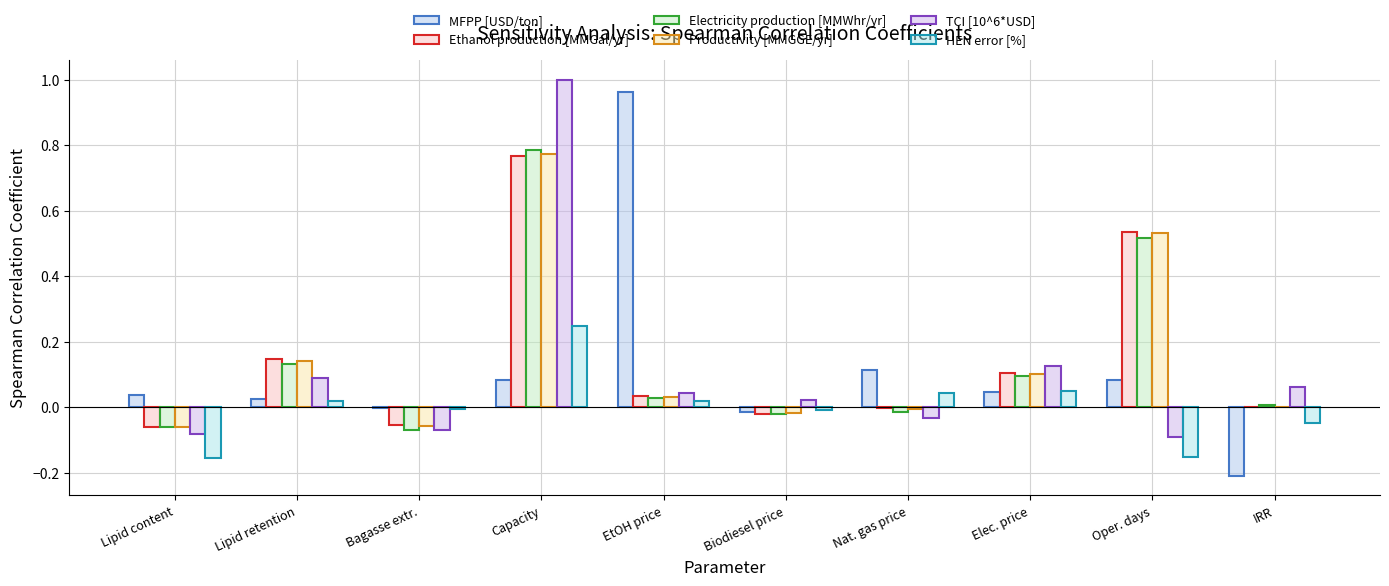

What position from the right is IRR?

1